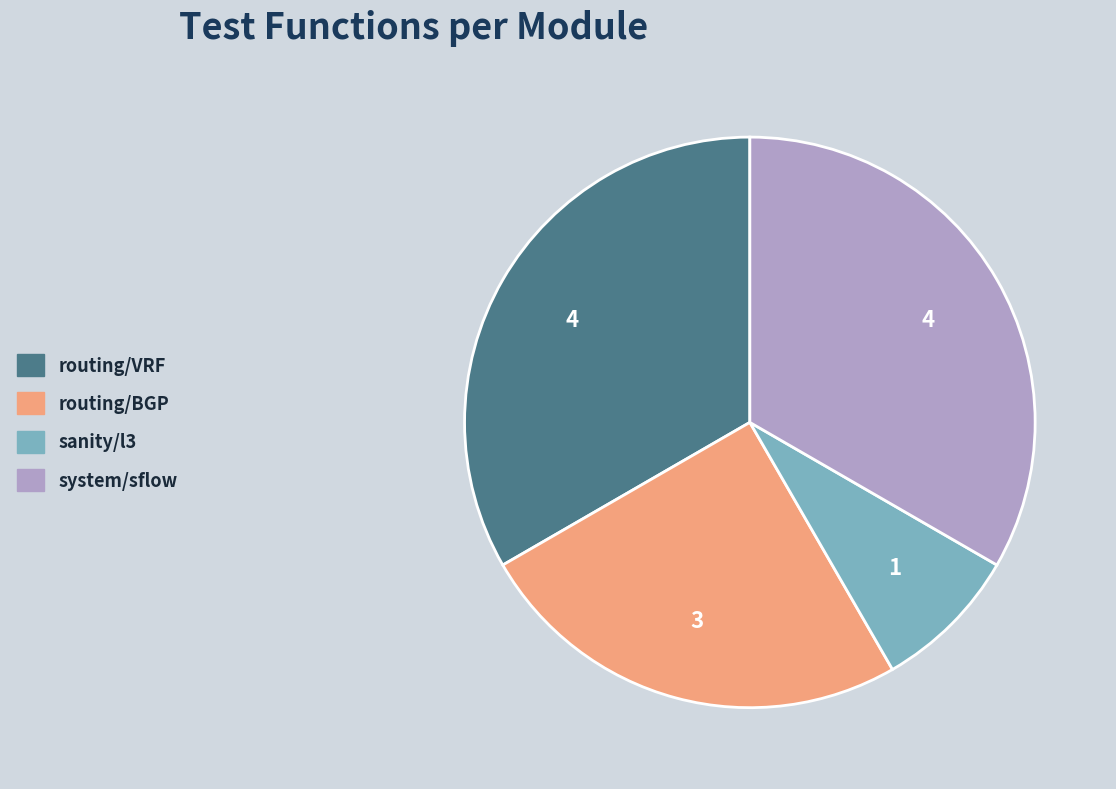

Does any single category account for the majority?

No